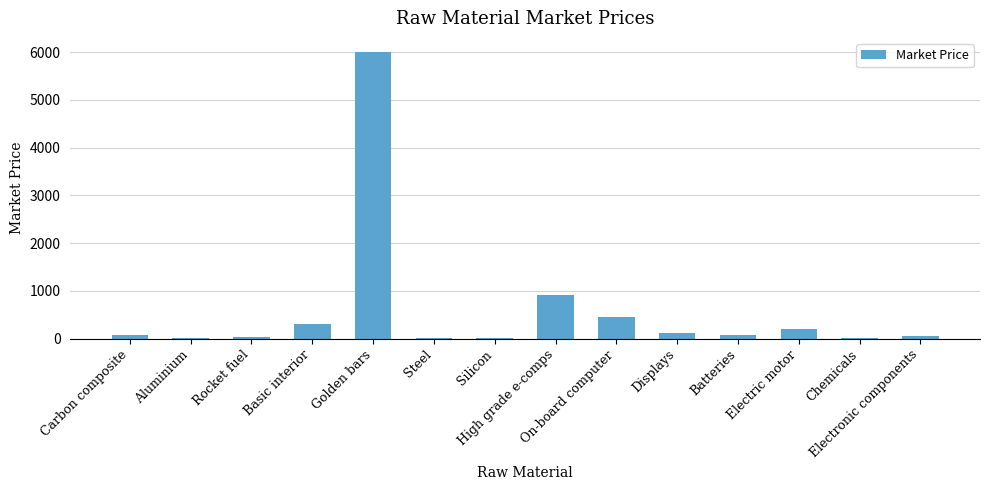

At which category does the chart reach its peak across all series?

Golden bars